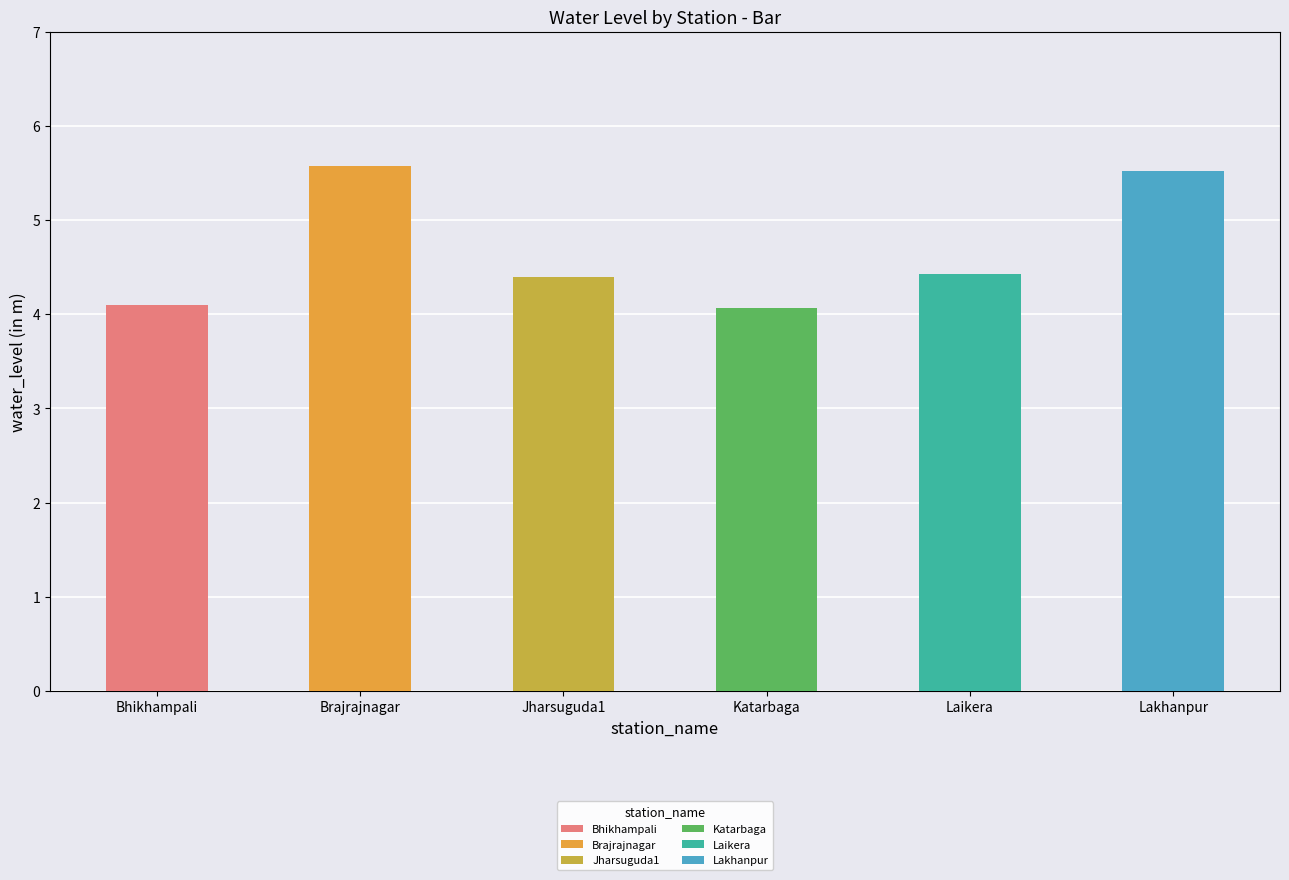

The value at Brajrajnagar is 5.6. True or false?

True